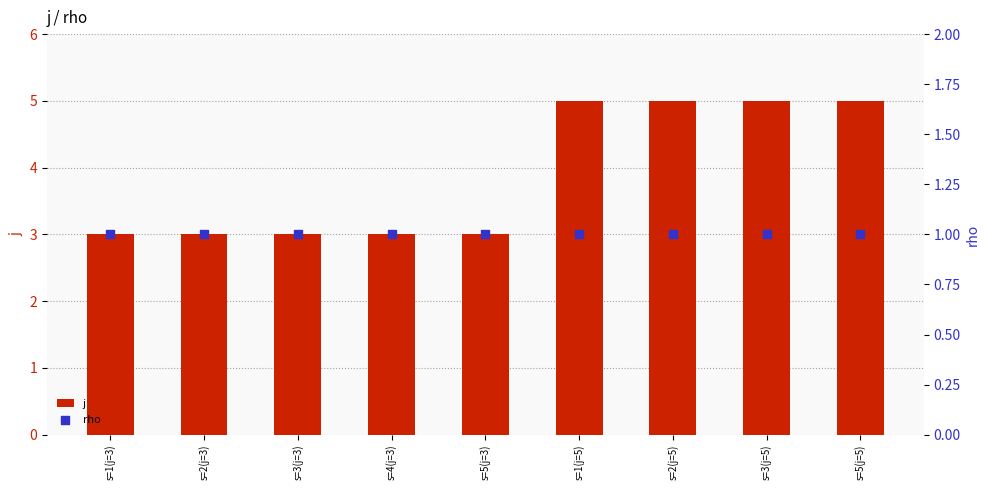

Which series contains the lowest Y value?

rho